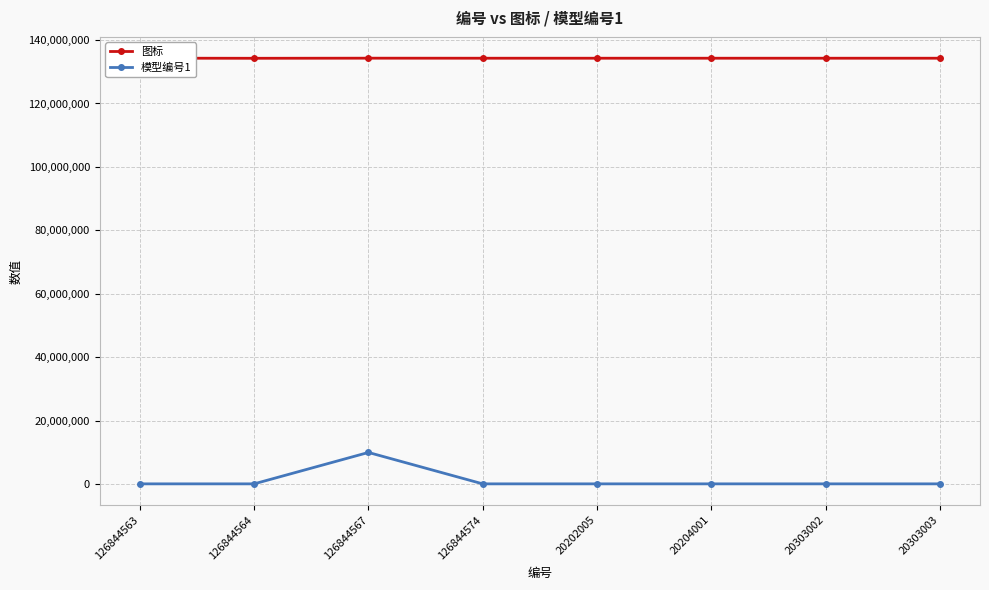

How many categories are shown in the chart?

8